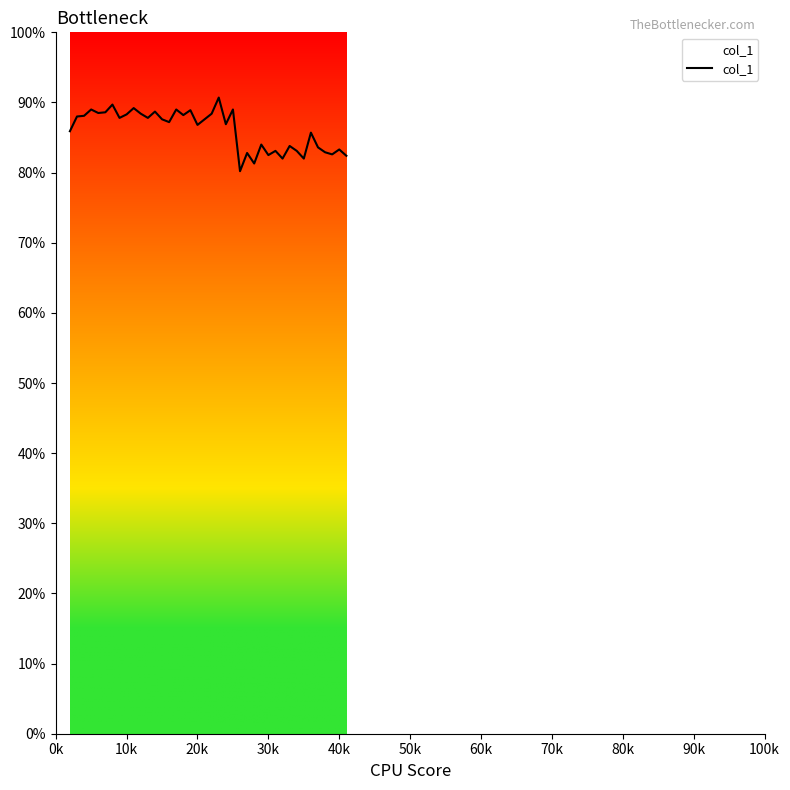

What is the average value?

0.9